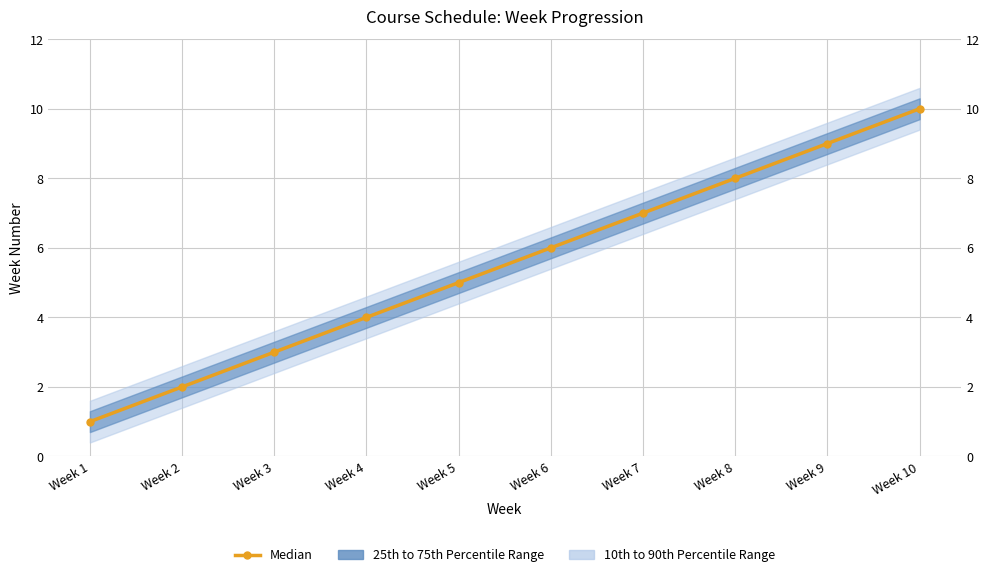

What is the value of the 6th point from the left?

6